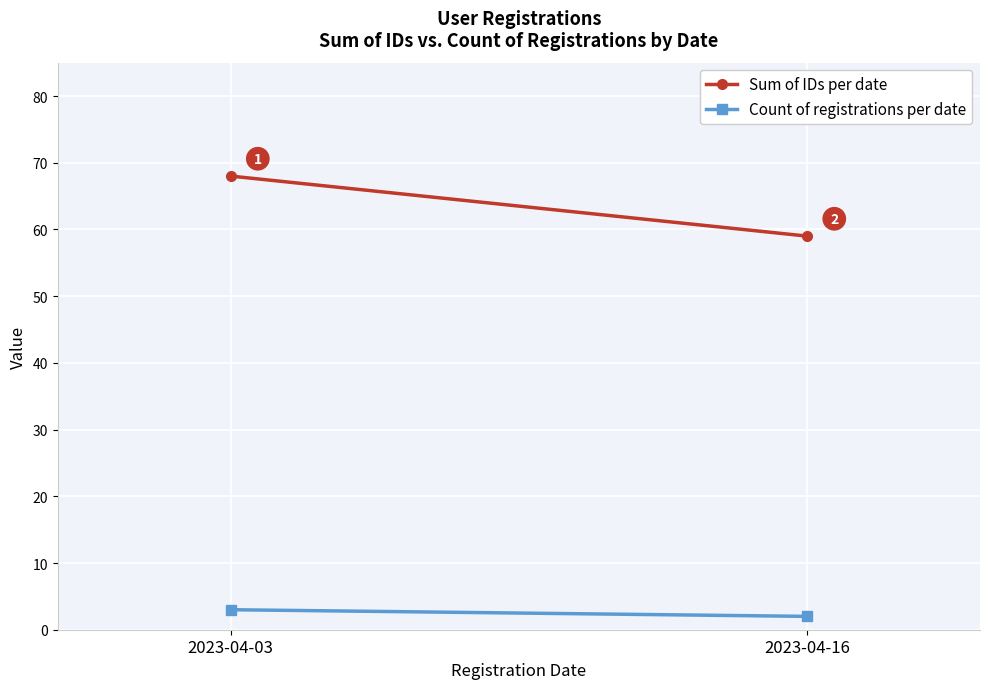

Is it true that Count of registrations per date equals 3 at 2023-04-16?

False